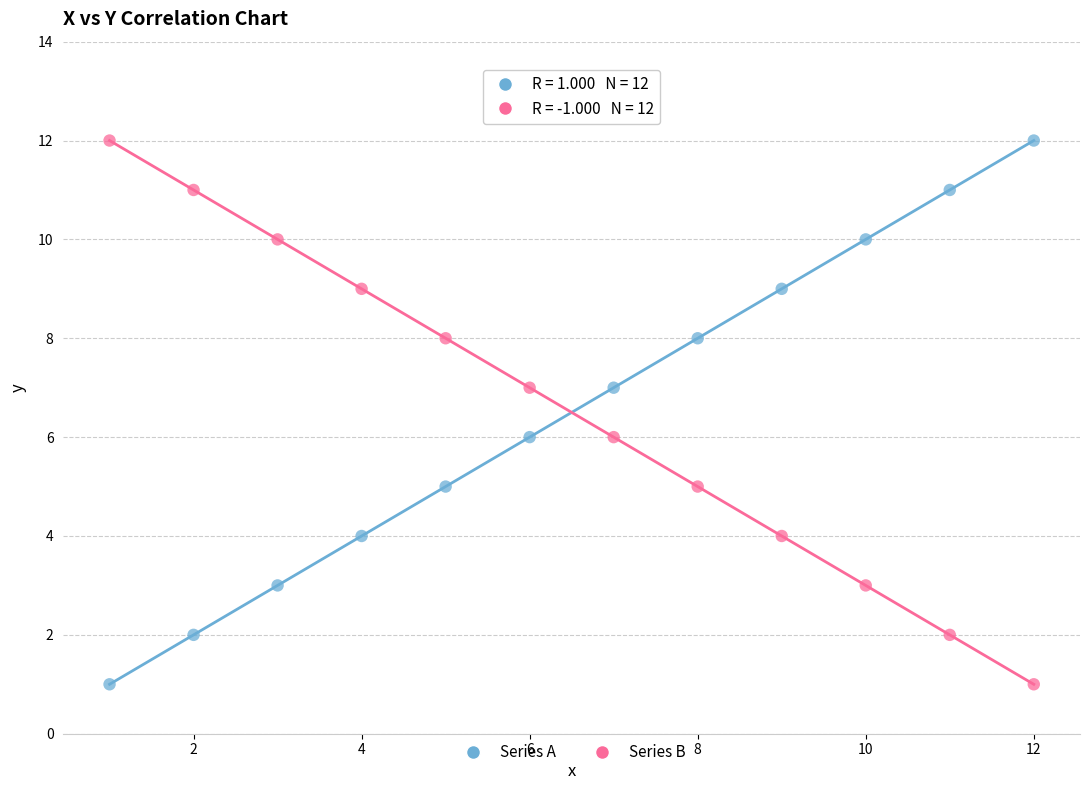

Across all data points, what is the range of X values (max minus min)?

11